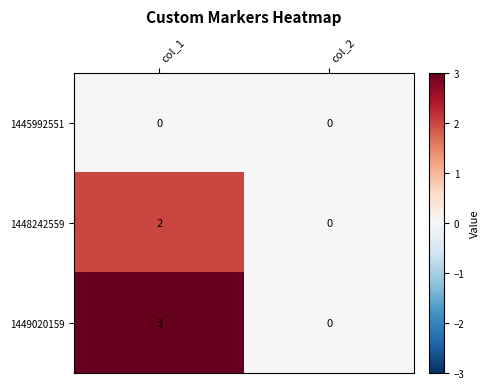

Reading right to left, extract all data points from this chart.

1445992551: 0	0
1448242559: 0	2
1449020159: 0	3